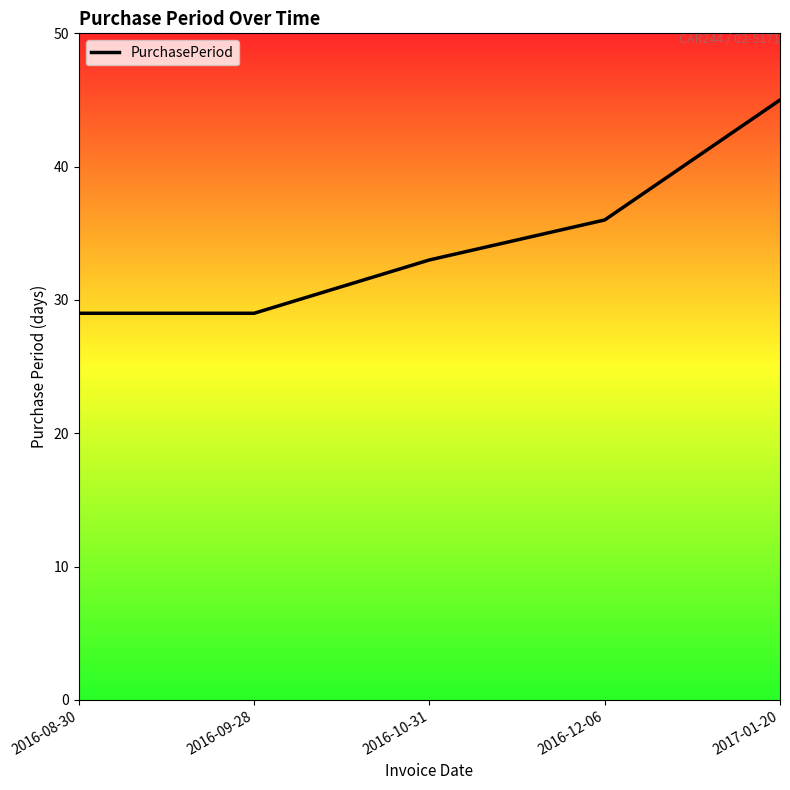

The chart shows a value of 59 at 2017-01-20. True or false?

False